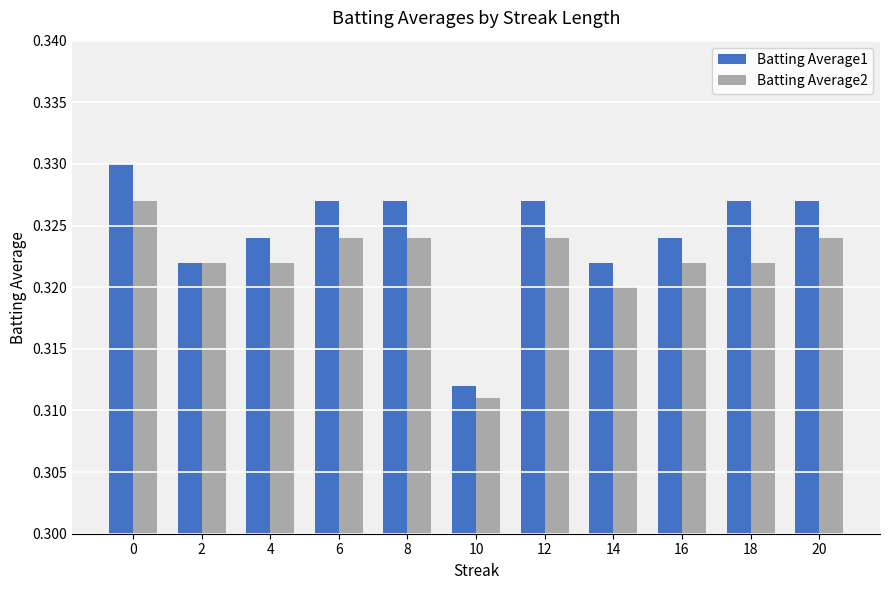

At which label does Batting Average1 reach its minimum?

10